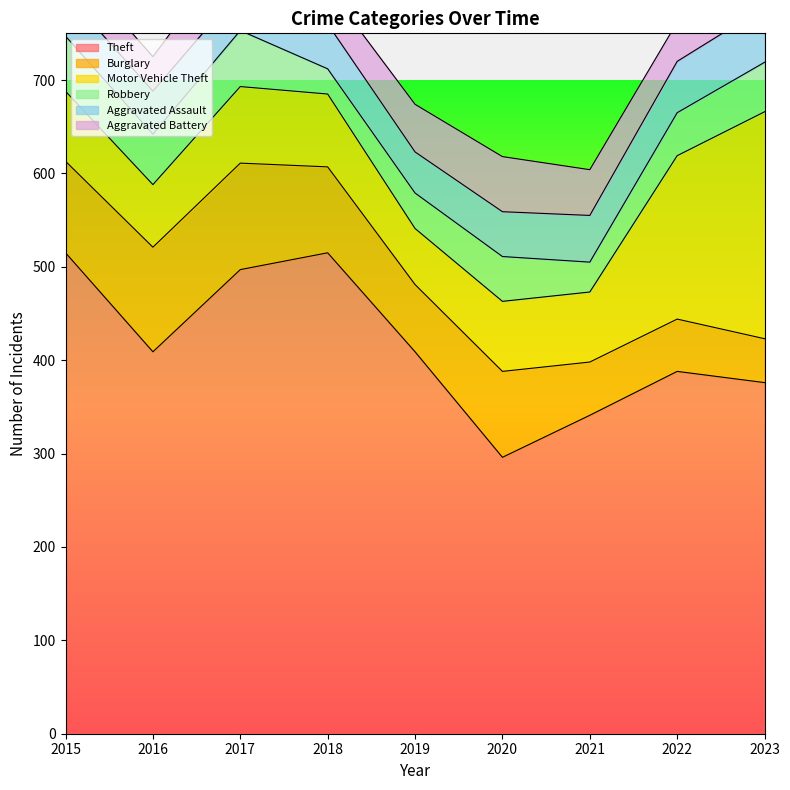

Reading left to right, what are all the values shown in this chart?

Theft: 515	409	497	515	409	296	341	388	376
Burglary: 98	112	114	92	72	92	57	56	47
Motor Vehicle Theft: 75	67	82	78	60	75	75	175	243
Robbery: 59	54	60	27	38	48	32	46	53
Aggravated Assault: 46	46	44	48	44	48	50	55	59
Aggravated Battery: 38	37	54	39	51	59	49	42	47